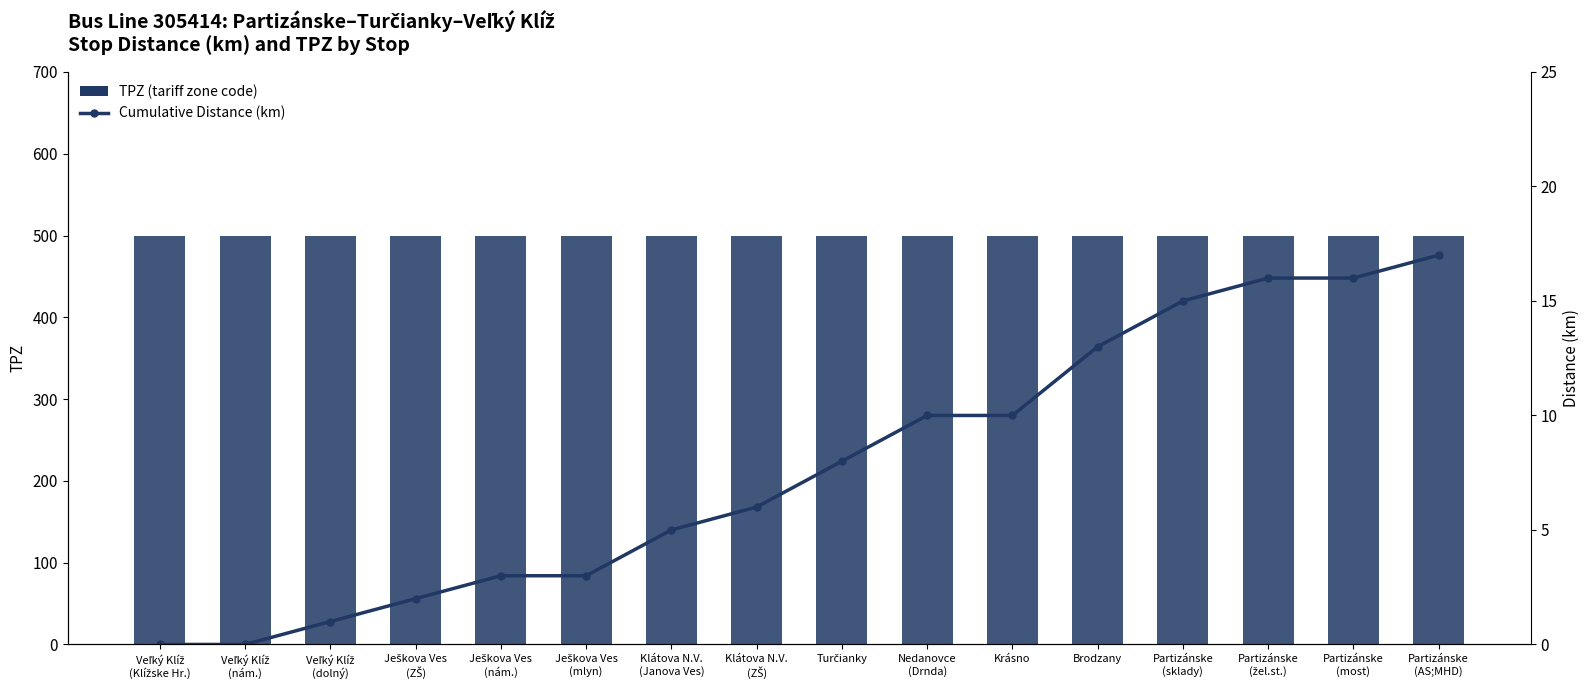

At which label does Distance (km) first exceed 8?

Nedanovce
(Drnda)